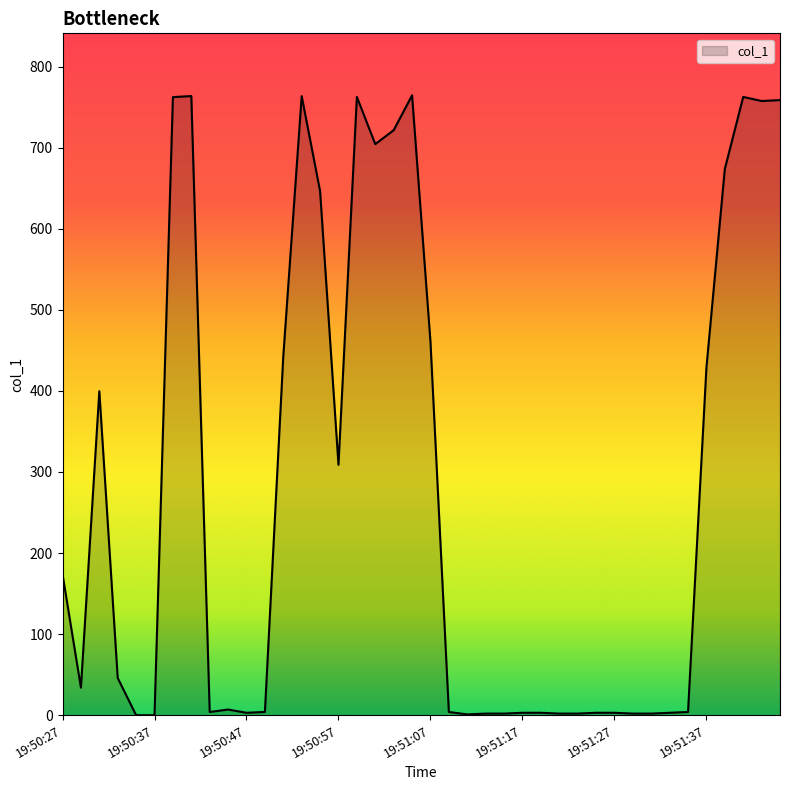

What is the greatest value displayed?

764.5